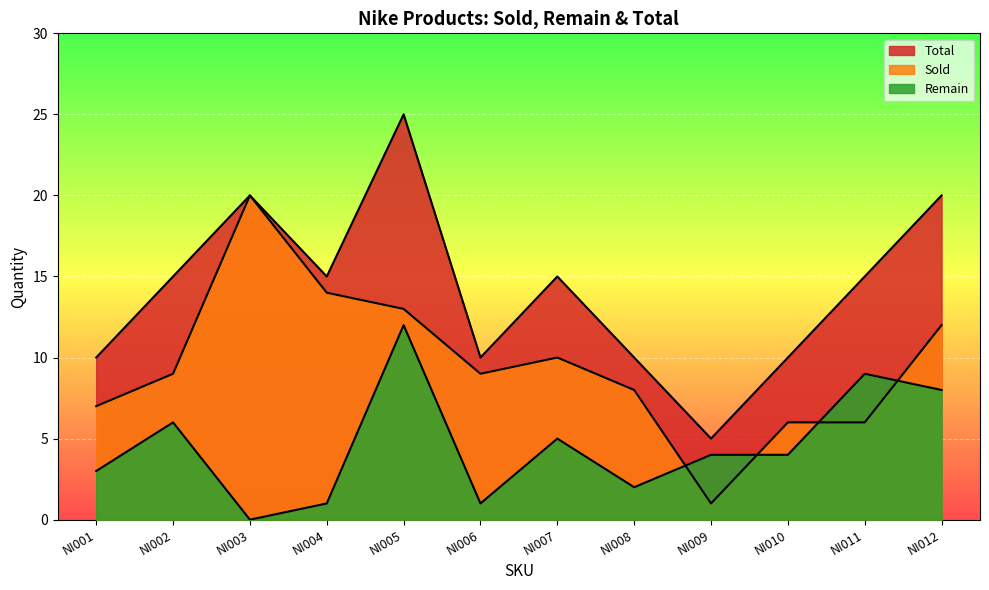

At which label does Remain reach its minimum?

NI003